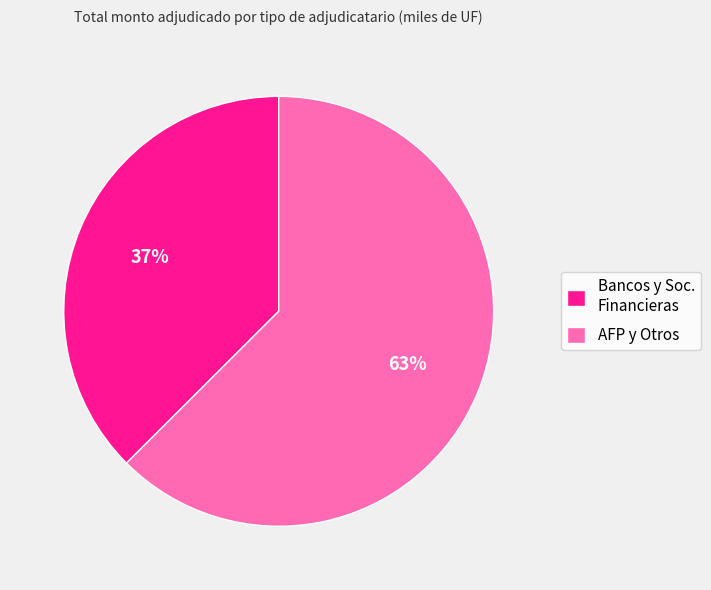

The AFP y Otros slice represents 69% of the pie. True or false?

False